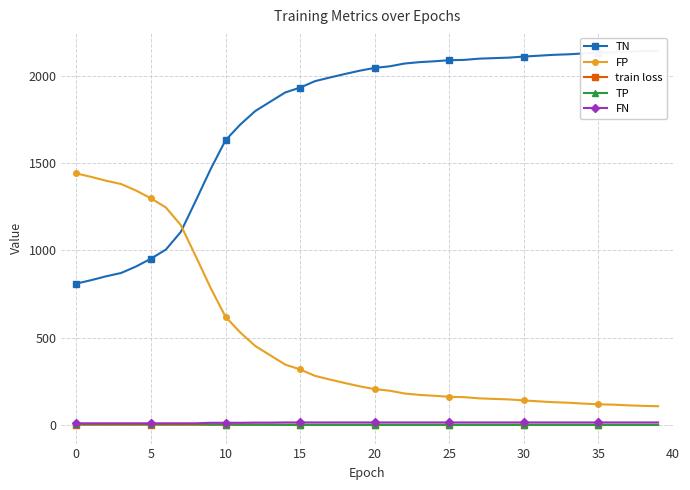

True or false: FP and TN intersect in this chart.

True